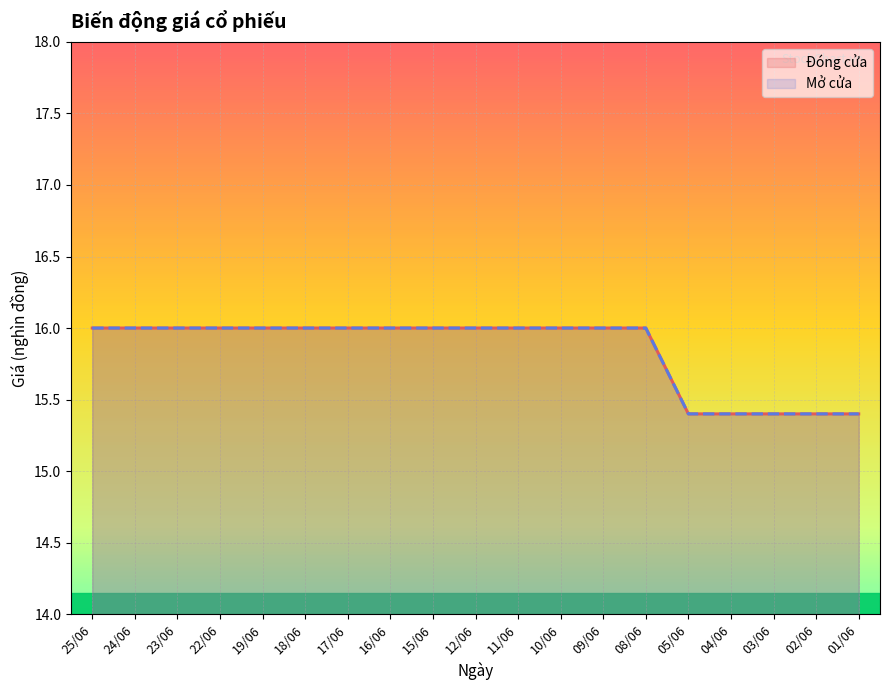

At which label does Đóng cửa reach its peak?

25/06